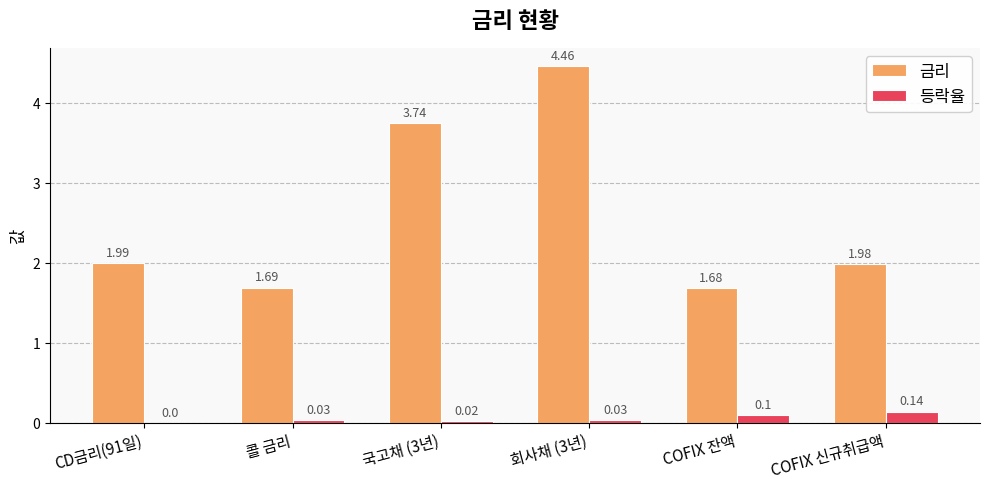

What is the sum of all 금리 values?

15.5